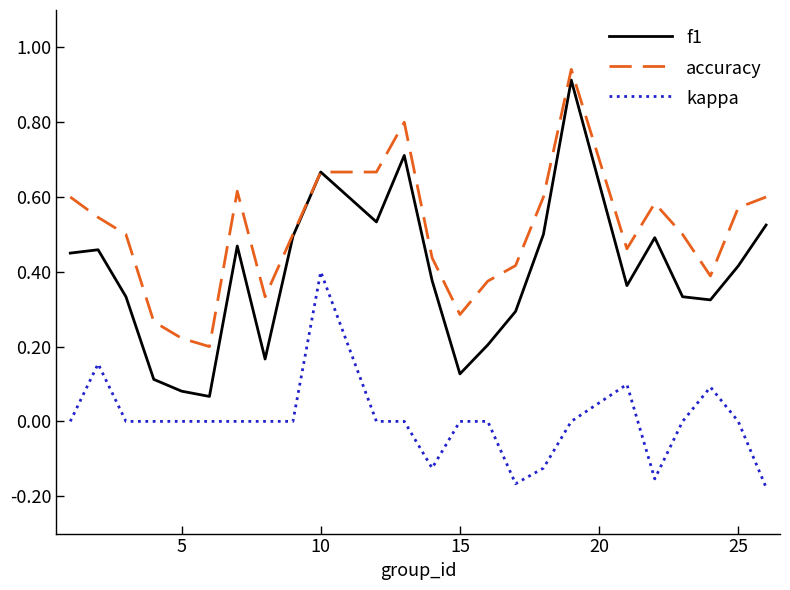

True or false: f1 and kappa cross at least once.

False